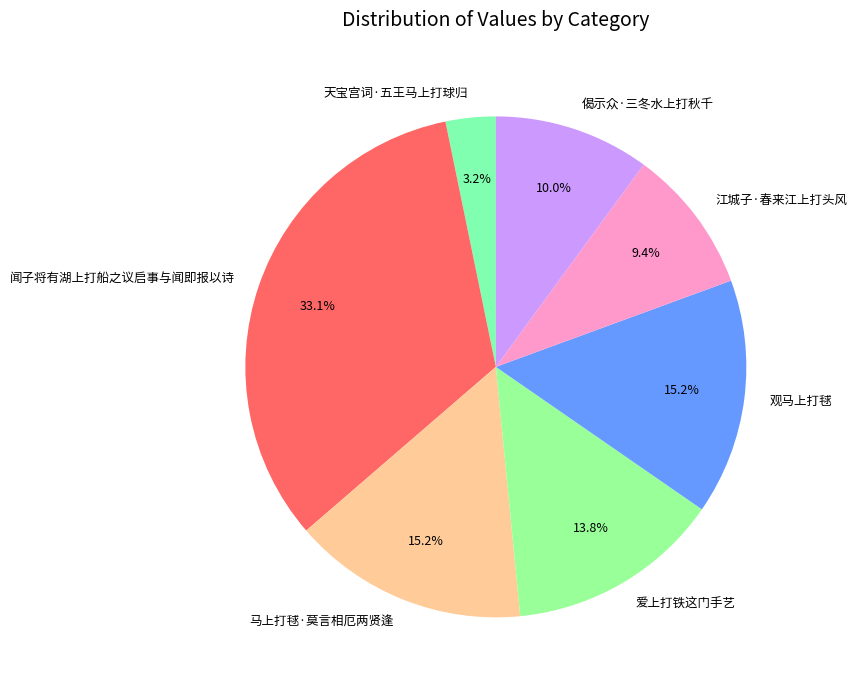

Which category has the smallest portion of the pie?

天宝宫词·五王马上打球归